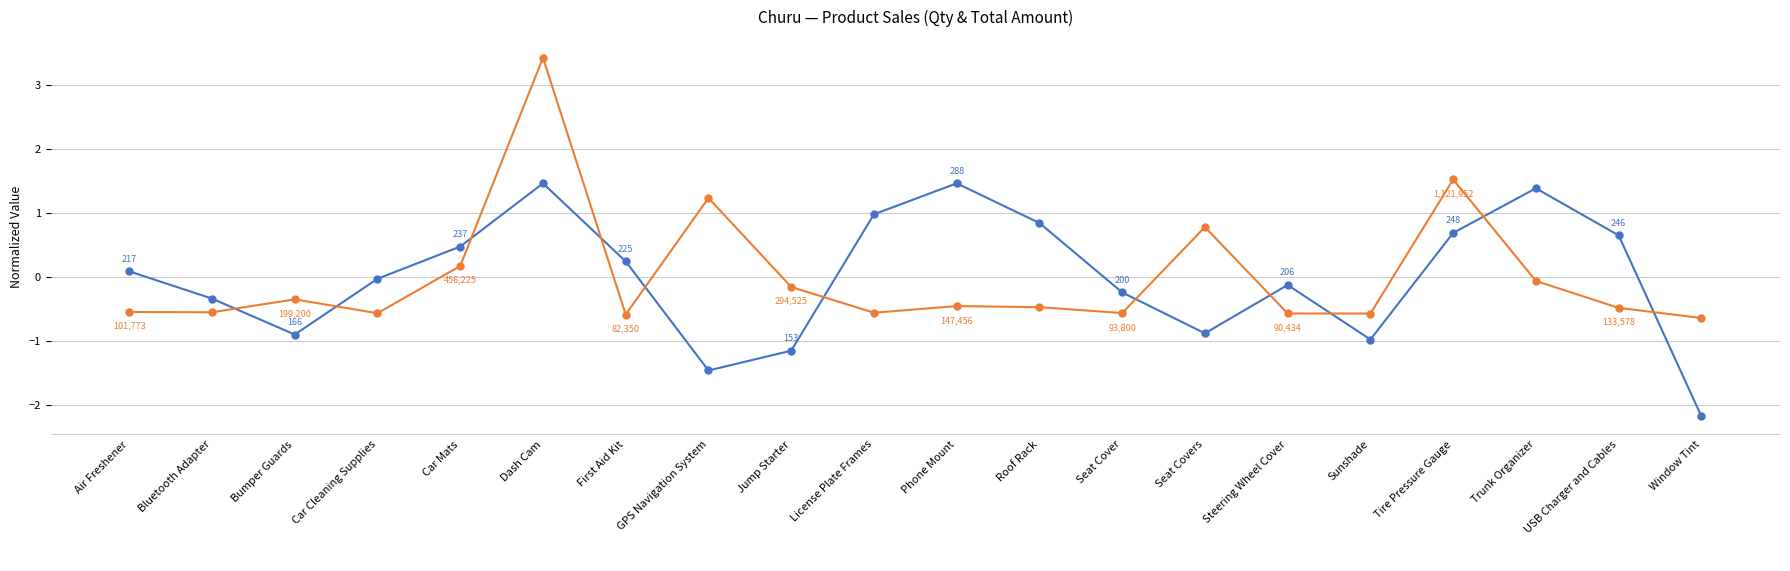

At which category is the sum across all series the highest?

Dash Cam